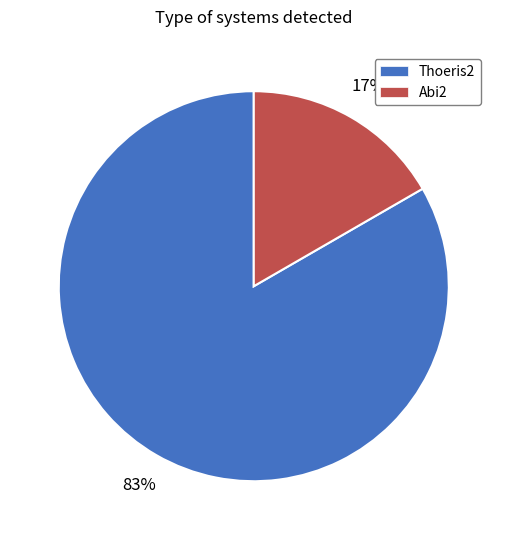

To the nearest percent, what is the average slice percentage?

50%